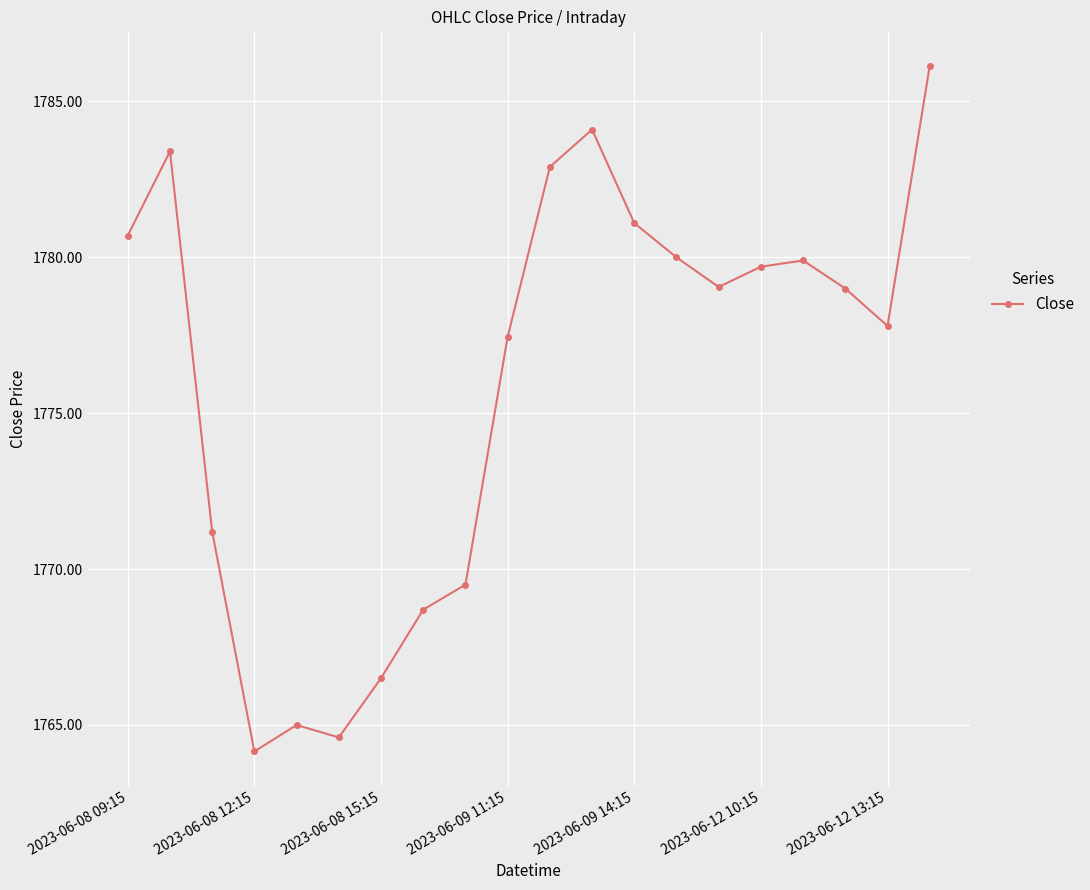

What is the average value?

1776.0